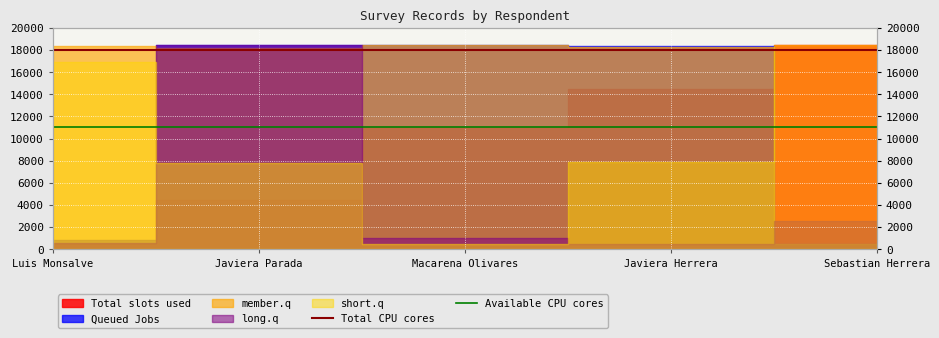

What is the greatest value displayed?

18000